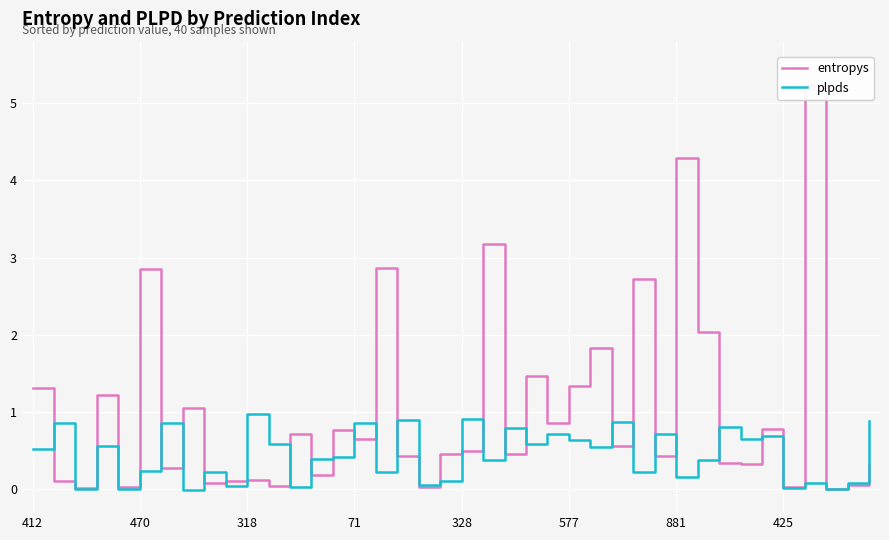

Is the value of plpds at 20 greater than the value of entropys at 425?

No